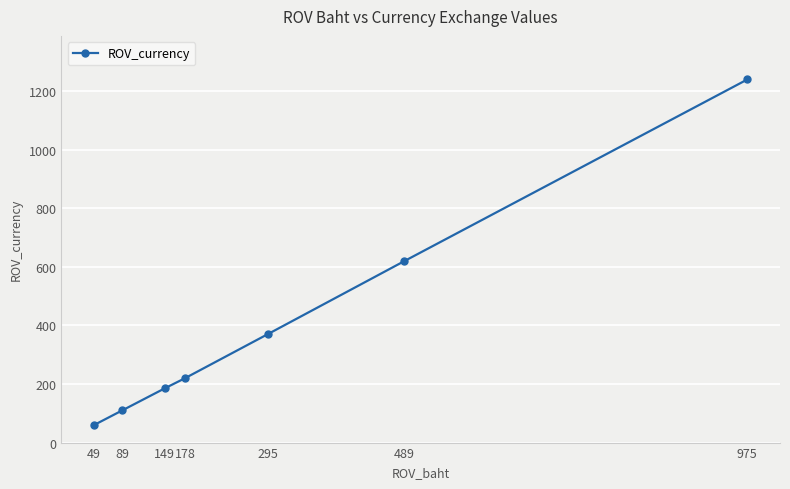

Reading left to right, list all the values displayed in this chart.

49=60	89=110	149=185	178=220	295=370	489=620	975=1240